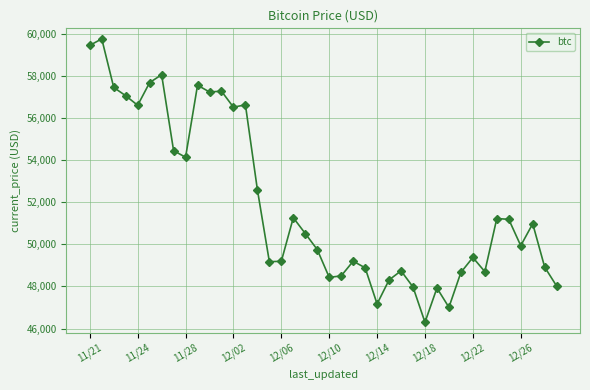

Is this an area chart (filled region under the line)?

No